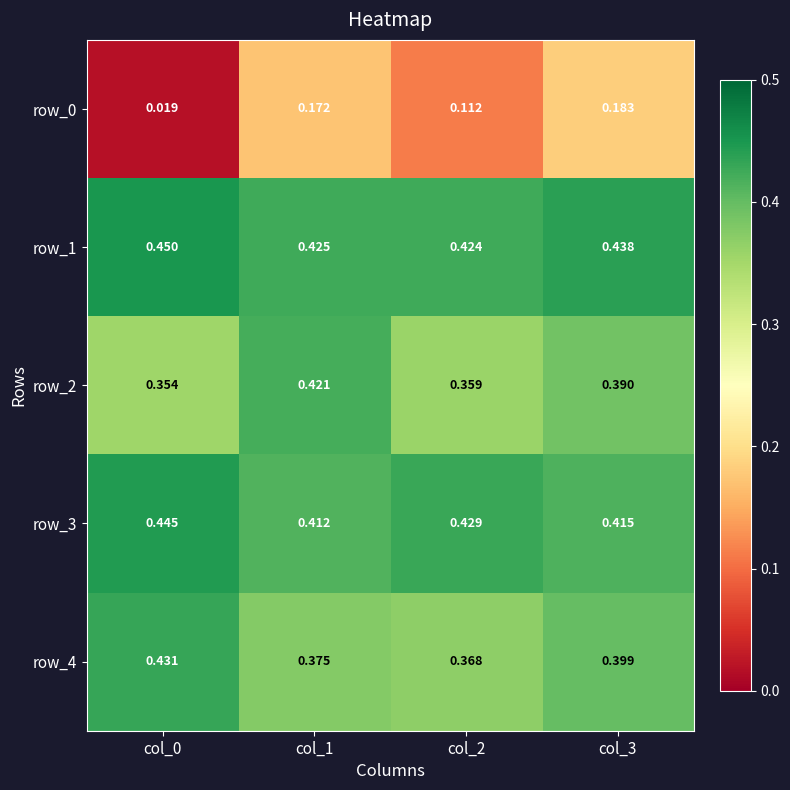

Which series has the largest total across all categories?

row_1